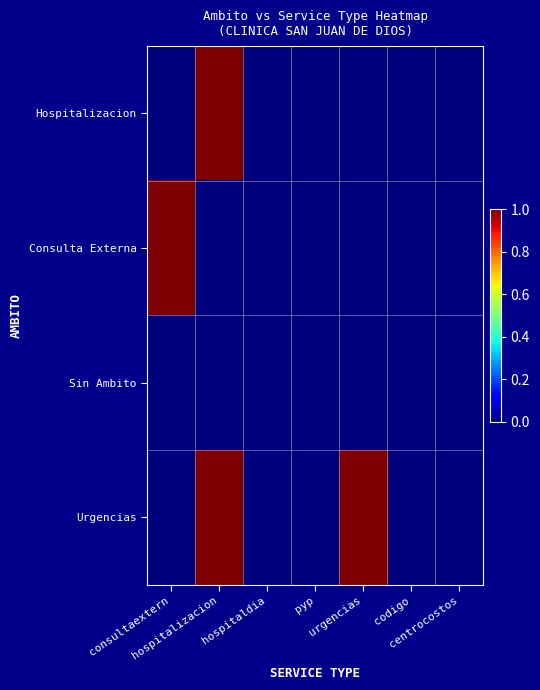

Reading left to right, what are all the values shown in this chart?

Hospitalizacion: consultaextern=0	hospitalizacion=1	hospitaldia=0	pyp=0	urgencias=0	codigo=0	centrocostos=0
Consulta Externa: consultaextern=1	hospitalizacion=0	hospitaldia=0	pyp=0	urgencias=0	codigo=0	centrocostos=0
Sin Ambito: consultaextern=0	hospitalizacion=0	hospitaldia=0	pyp=0	urgencias=0	codigo=0	centrocostos=0
Urgencias: consultaextern=0	hospitalizacion=1	hospitaldia=0	pyp=0	urgencias=1	codigo=0	centrocostos=0